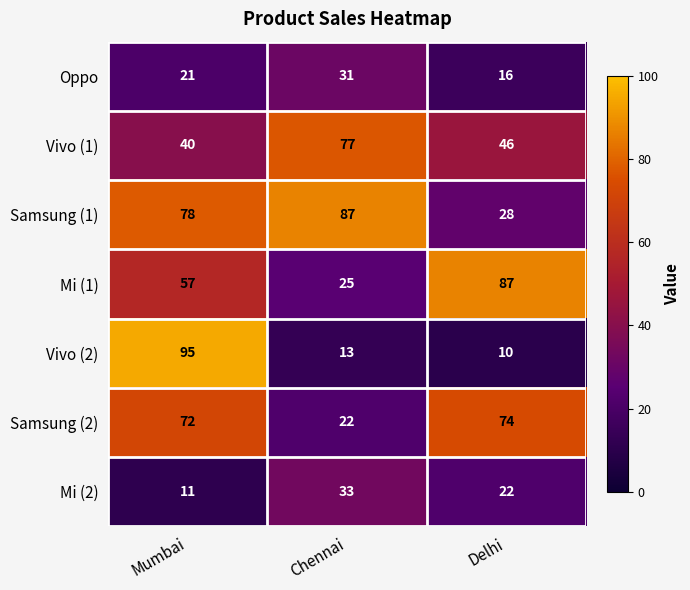

Between Chennai and Delhi, which series saw the biggest shift?

Mi (1)